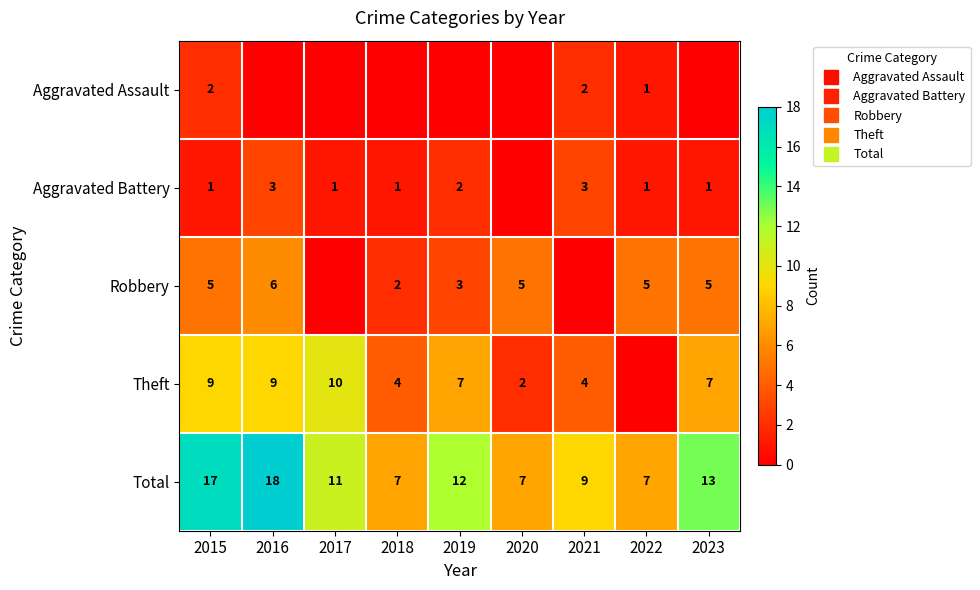

How many values in Aggravated Assault are above zero?

3